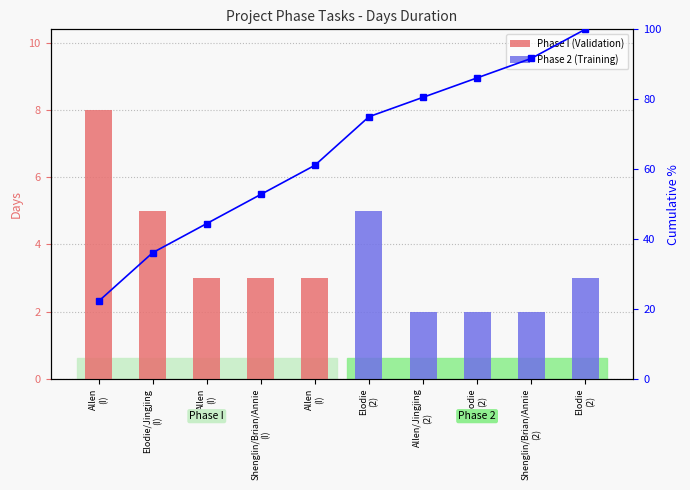

How many bars are there in total?

10